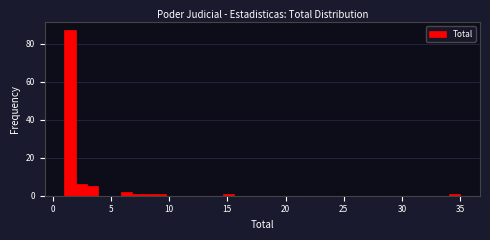

Read against the x-axis, roughly where is the centre of the tallest bar?

1.5